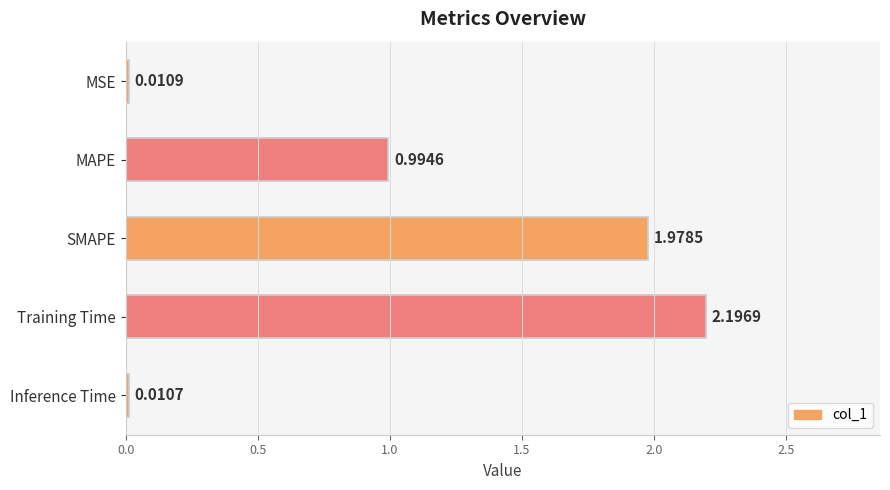

What is the label of the 3rd bar from the bottom?

SMAPE